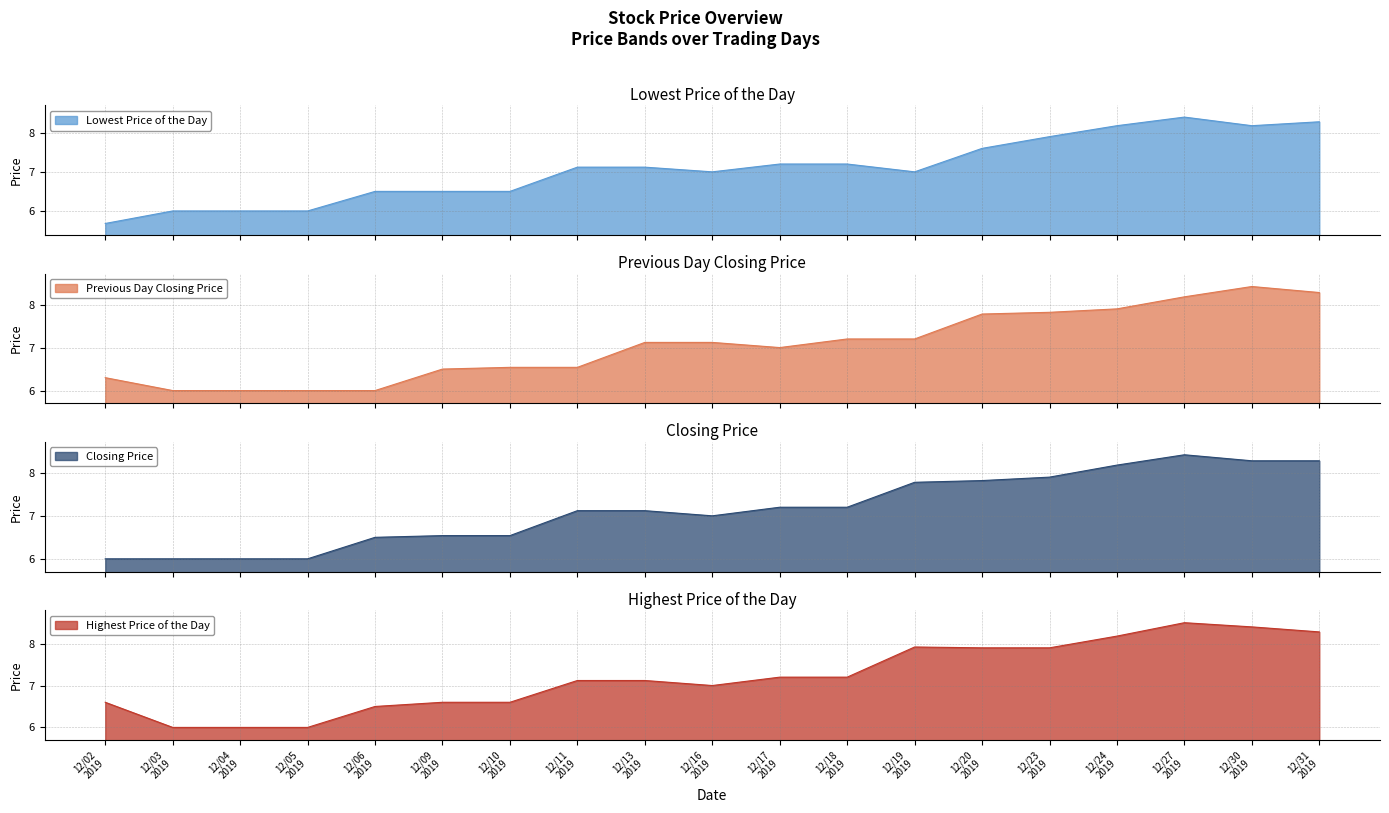

Which series ends up on top after the final intersection of Previous Day Closing Price and Lowest Price of the Day?

Previous Day Closing Price